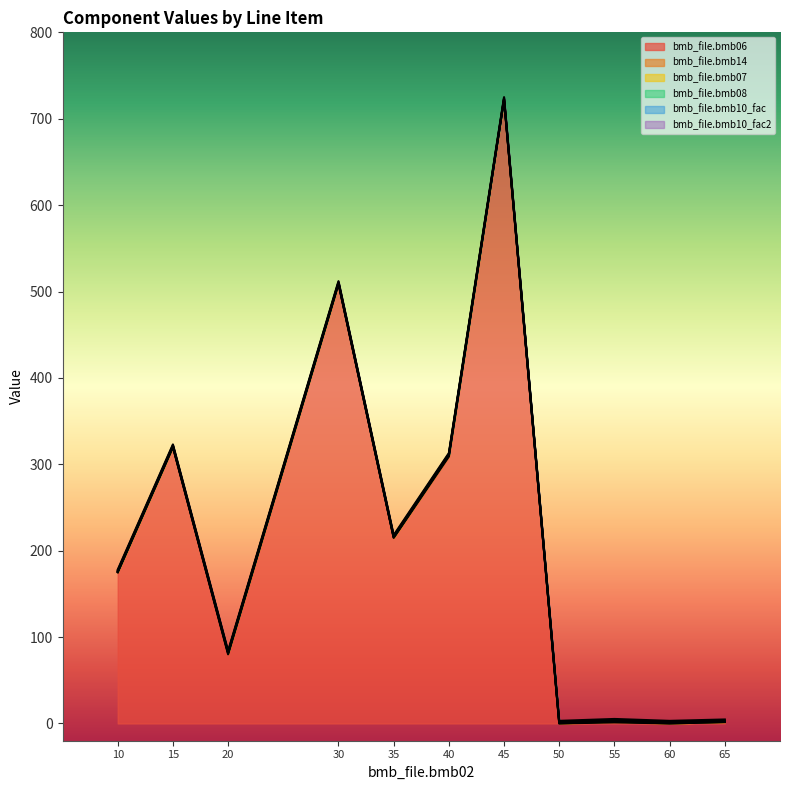

True or false: bmb_file.bmb08 has more than 1 points higher than both neighbors.

False